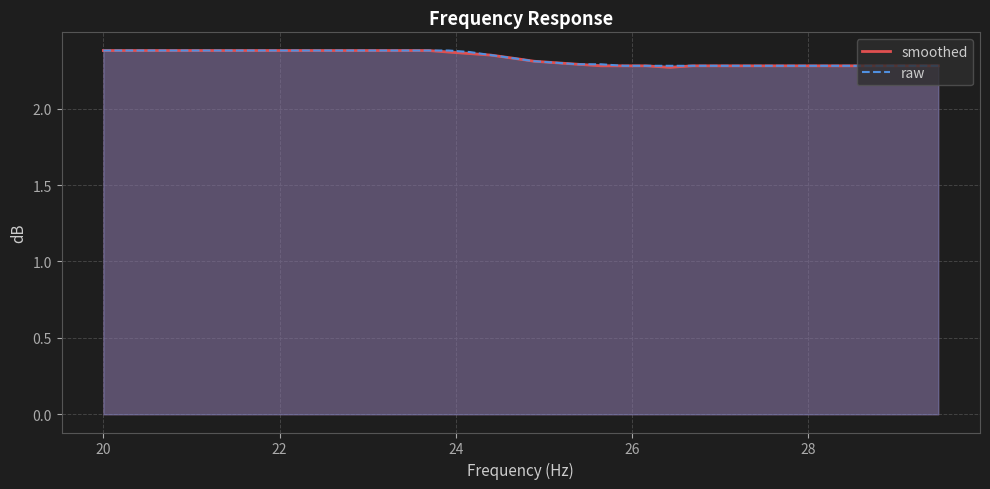

At which category does smoothed reach its first local valley?

26.43